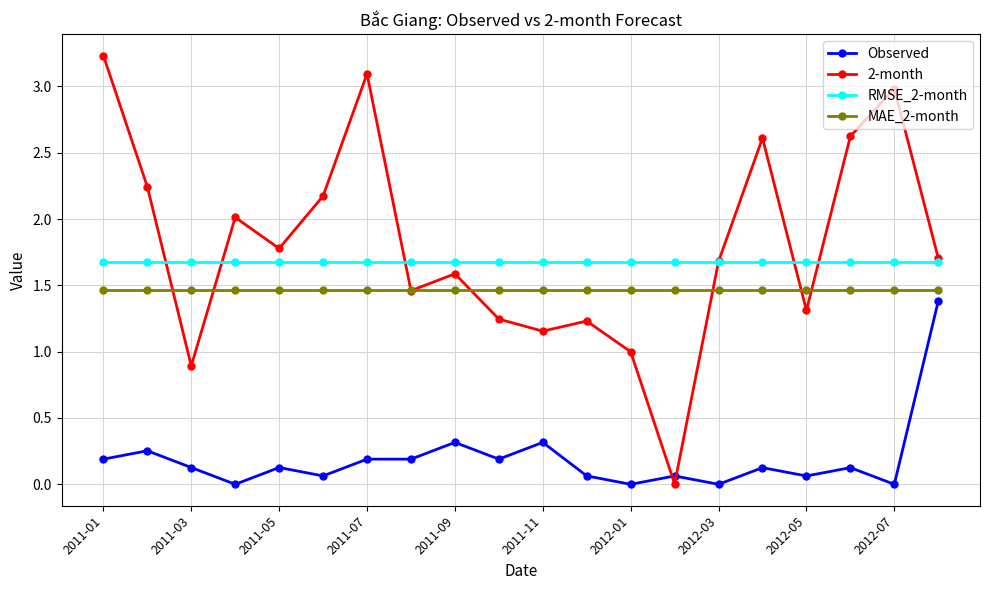

Which series has the largest range (max minus min)?

2-month